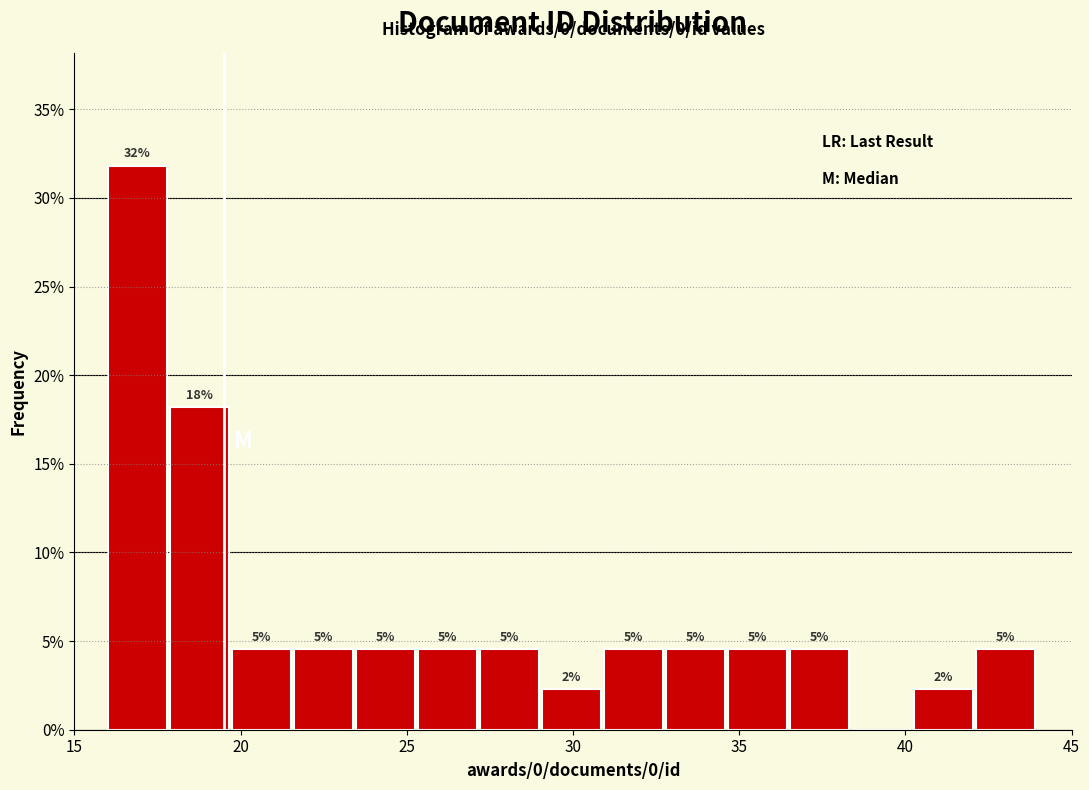

Around what value on the x-axis is the tallest bar? Give the approximate position of its centre, as read against the axis.

17.0